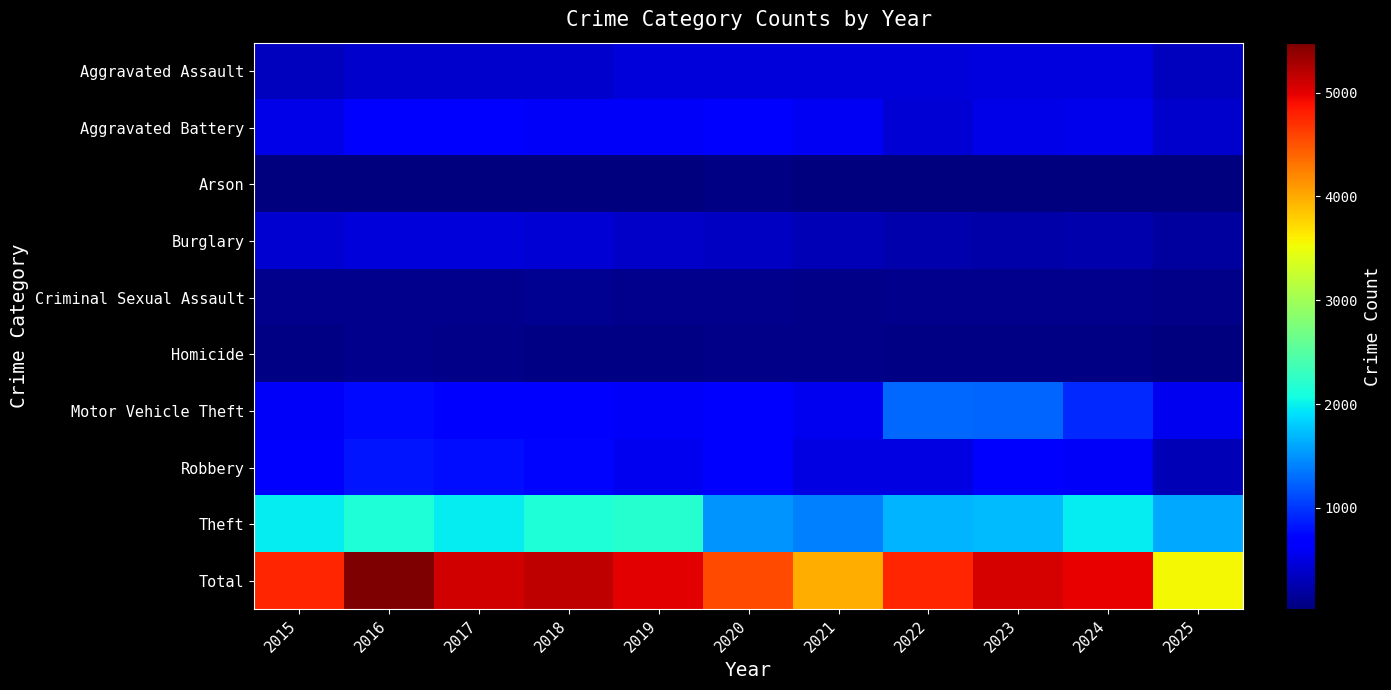

Which series has the largest range (max minus min)?

Total